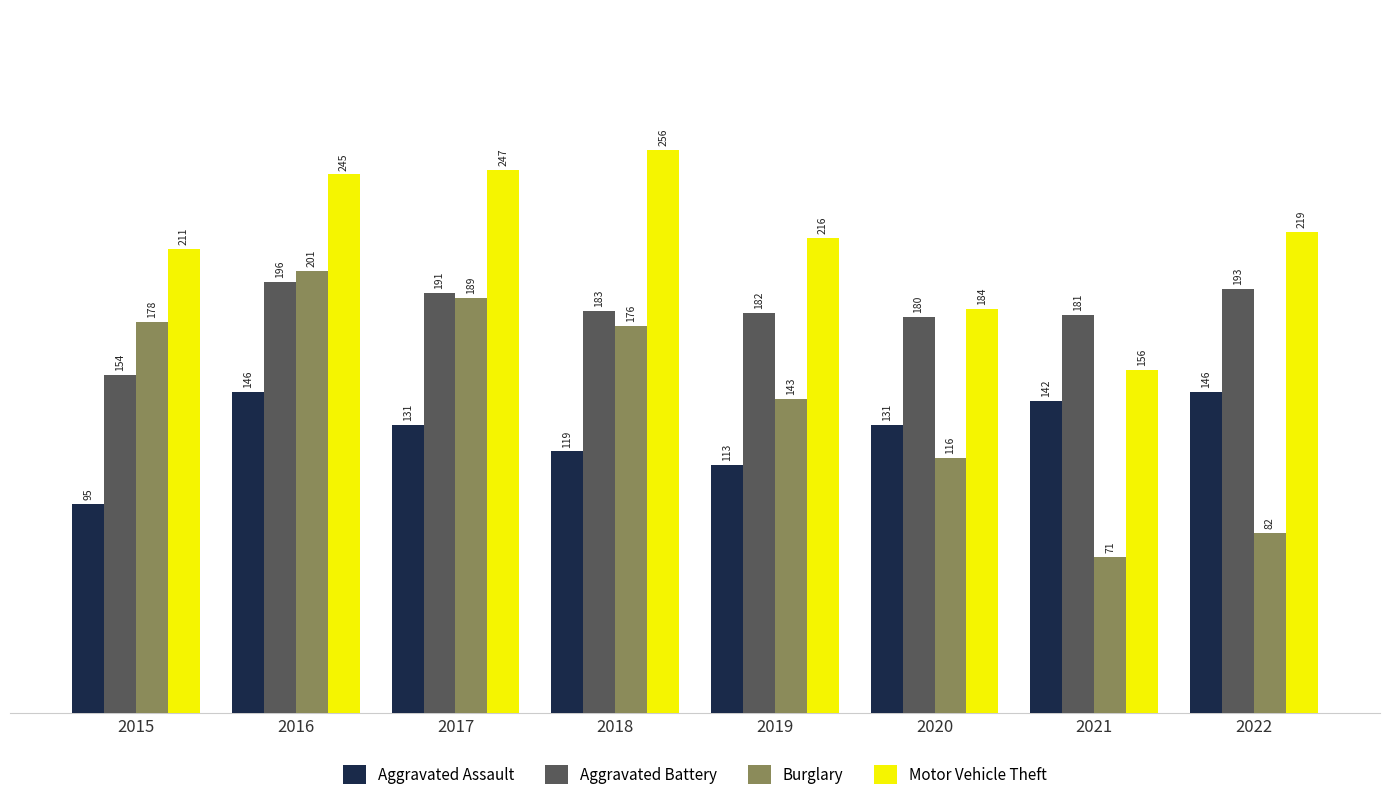

Reading right to left, transcribe all the data shown in this chart.

Aggravated Assault: 2022=146	2021=142	2020=131	2019=113	2018=119	2017=131	2016=146	2015=95
Aggravated Battery: 2022=193	2021=181	2020=180	2019=182	2018=183	2017=191	2016=196	2015=154
Burglary: 2022=82	2021=71	2020=116	2019=143	2018=176	2017=189	2016=201	2015=178
Motor Vehicle Theft: 2022=219	2021=156	2020=184	2019=216	2018=256	2017=247	2016=245	2015=211